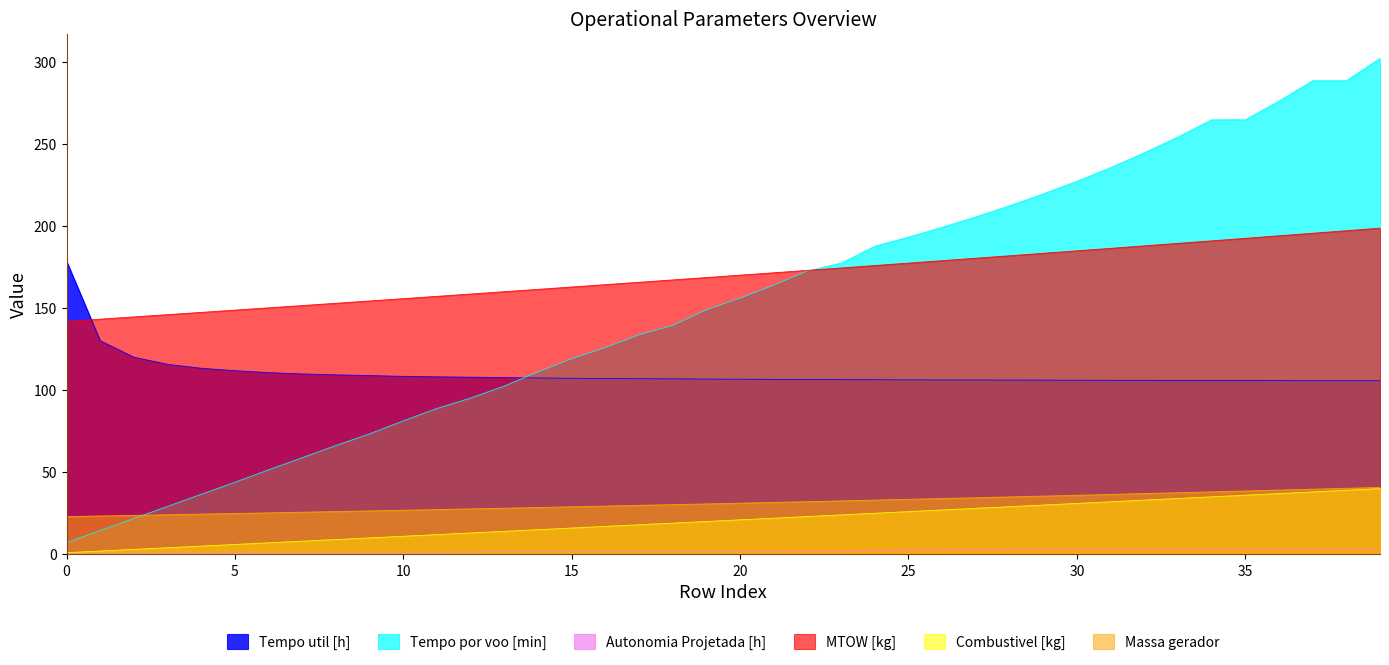

True or false: Autonomia Projetada [h] and Tempo util [h] intersect in this chart.

False